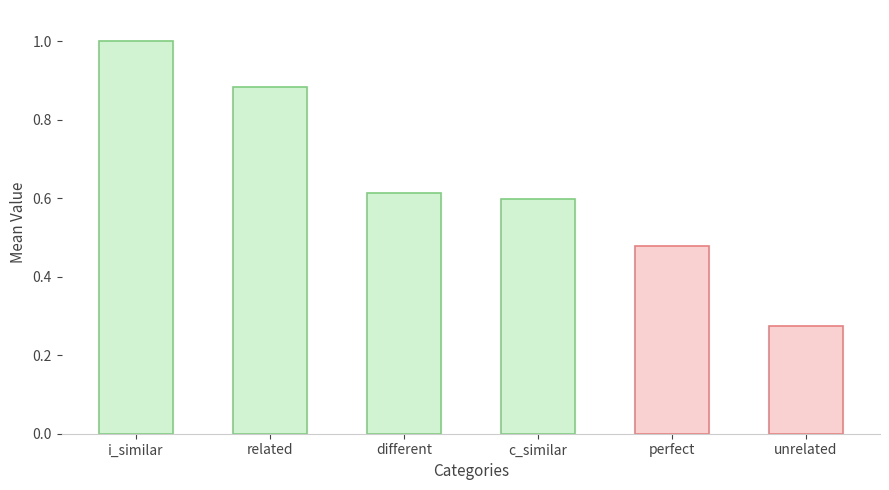

The value at different is 0.9. True or false?

False